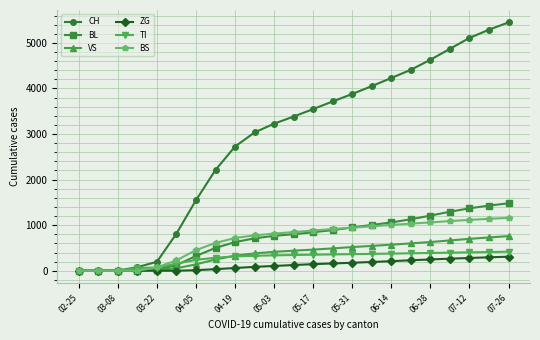

How many lines are shown in the chart?

6